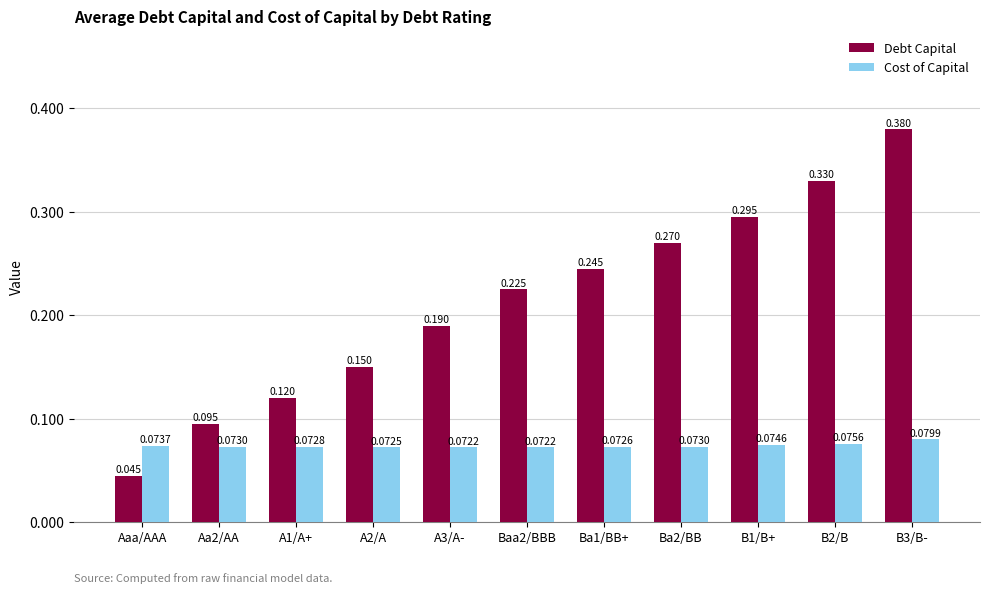

Which series has the largest range (max minus min)?

Debt Capital